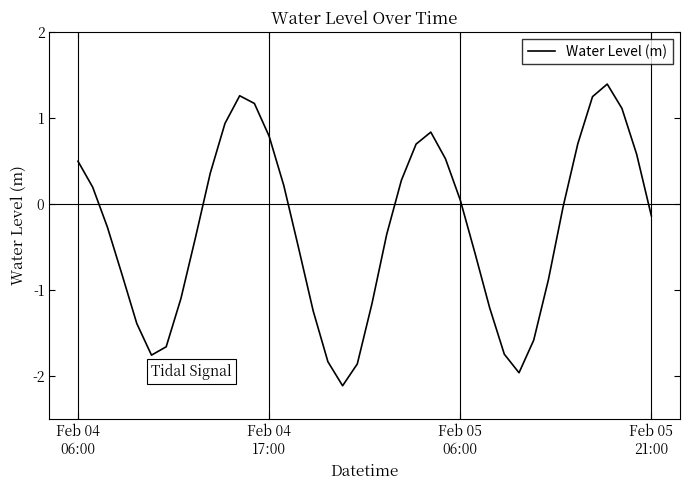

What is the greatest value displayed?

1.4